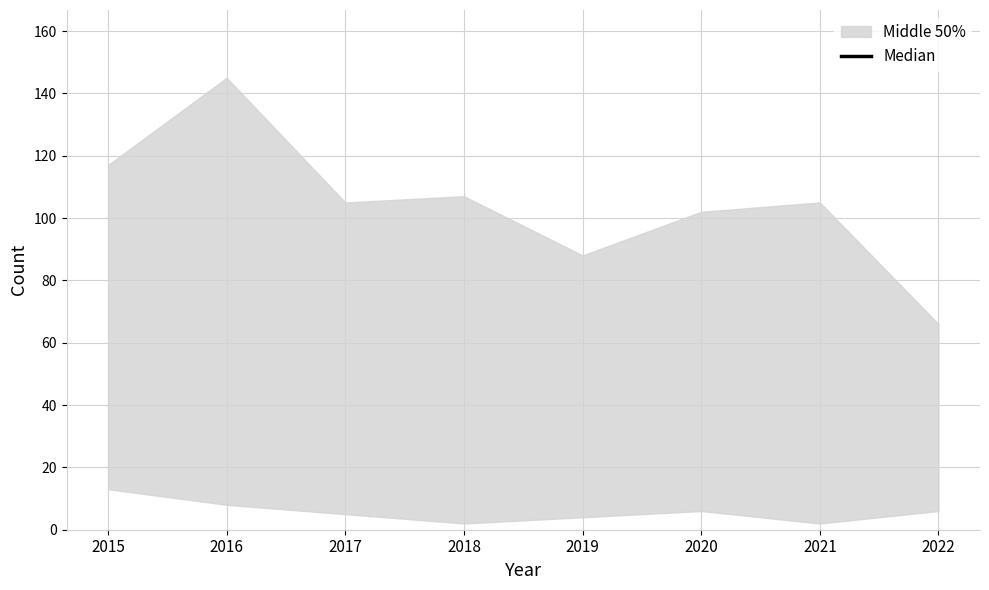

What is the change in value from 2015 to 2017?

+33